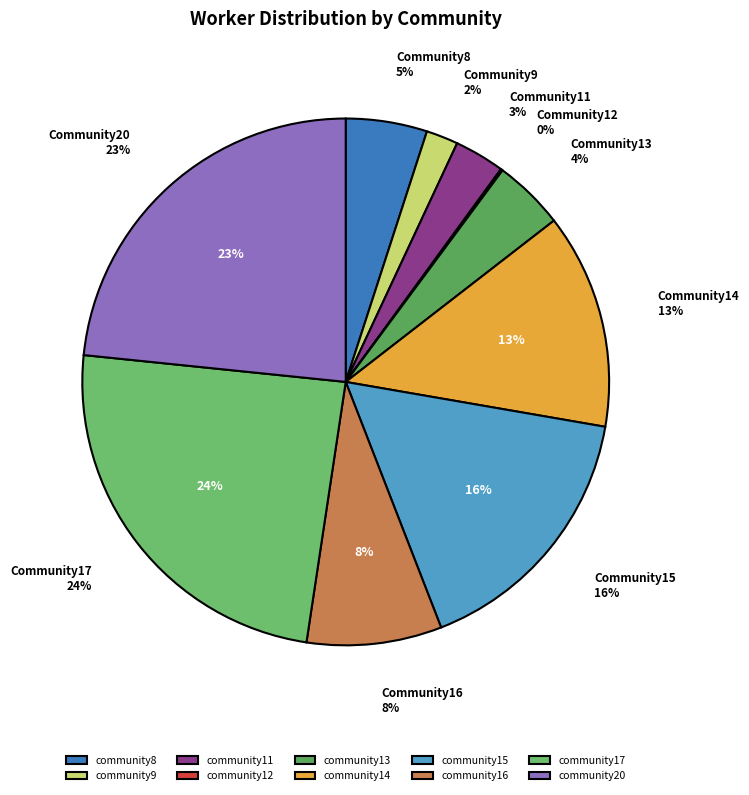

True or false: community20 accounts for 36% of the total.

False